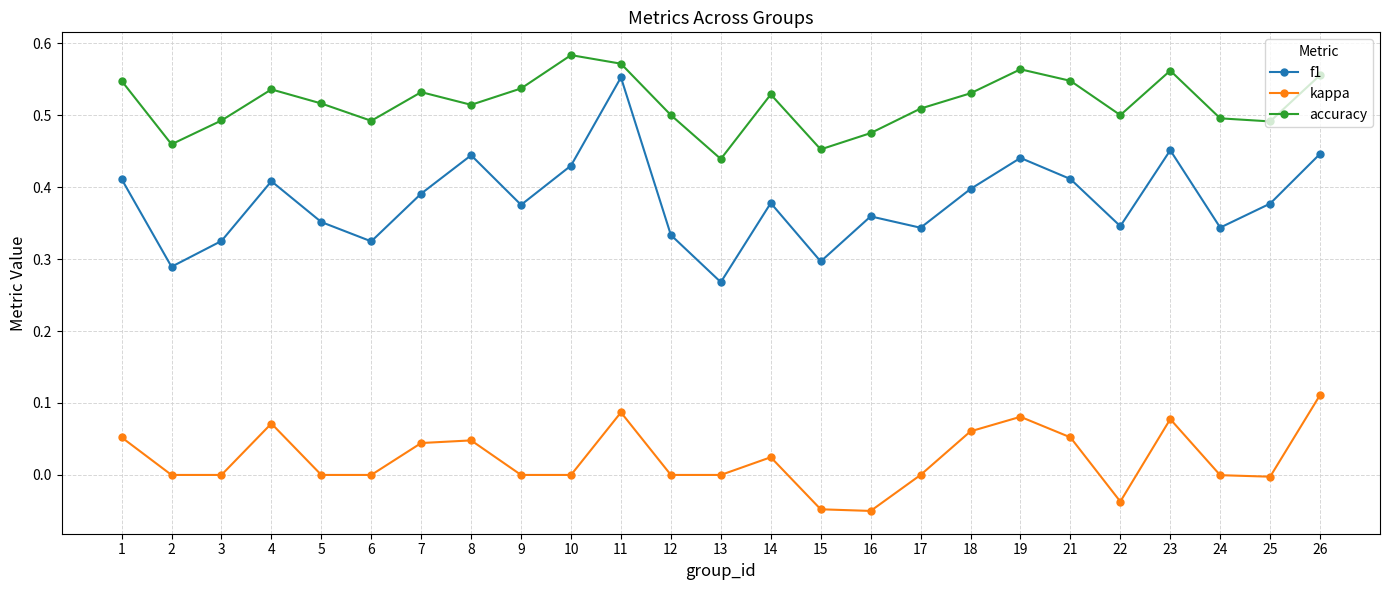

What is the sum of all accuracy values?

12.9